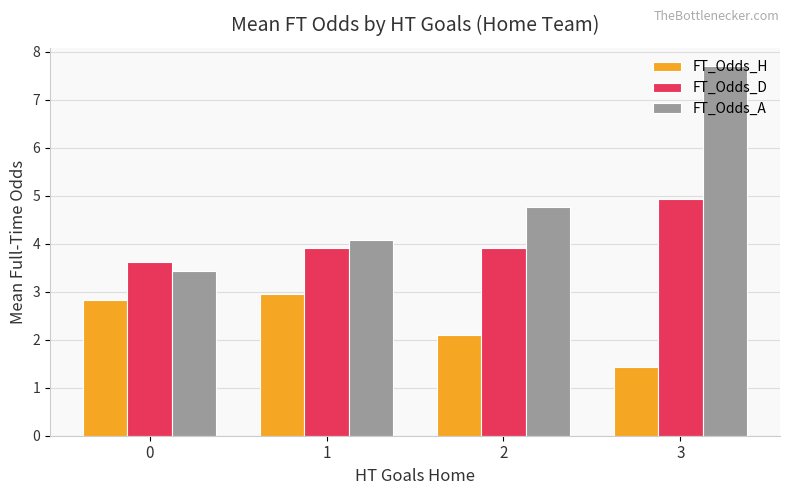

Which series has the largest total across all categories?

FT_Odds_A